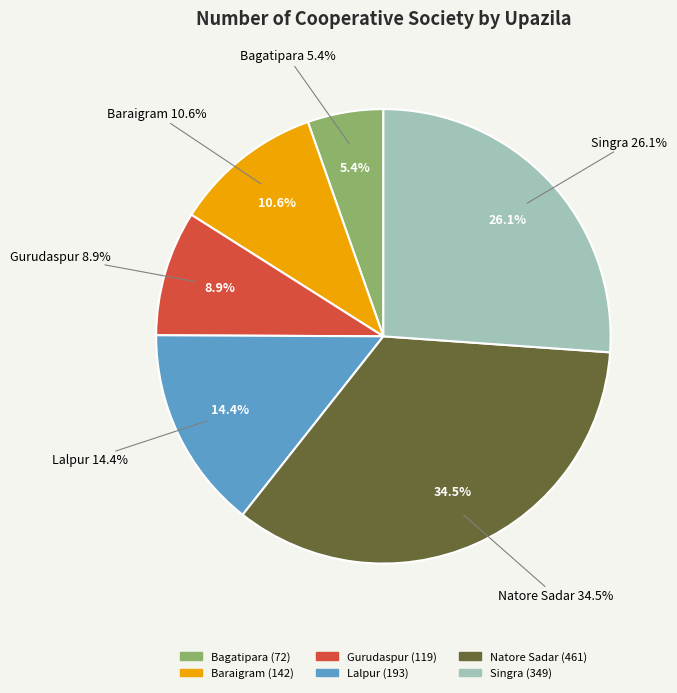

Which slice is the smallest?

Bagatipara